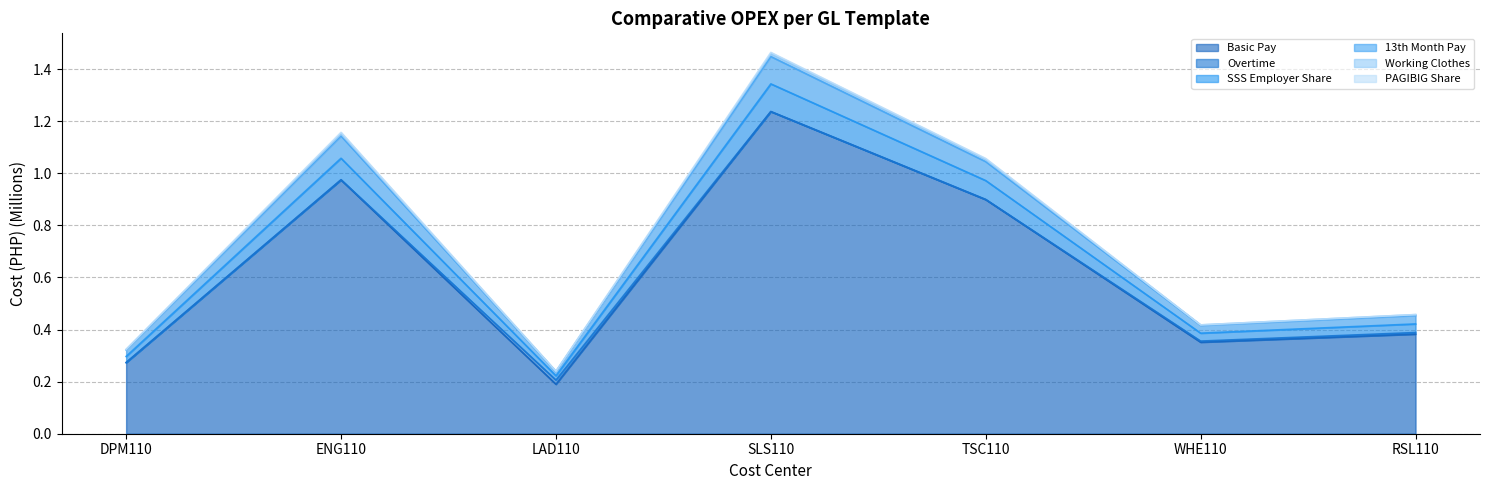

True or false: Basic Pay has a value of 0.9 at TSC110.

True